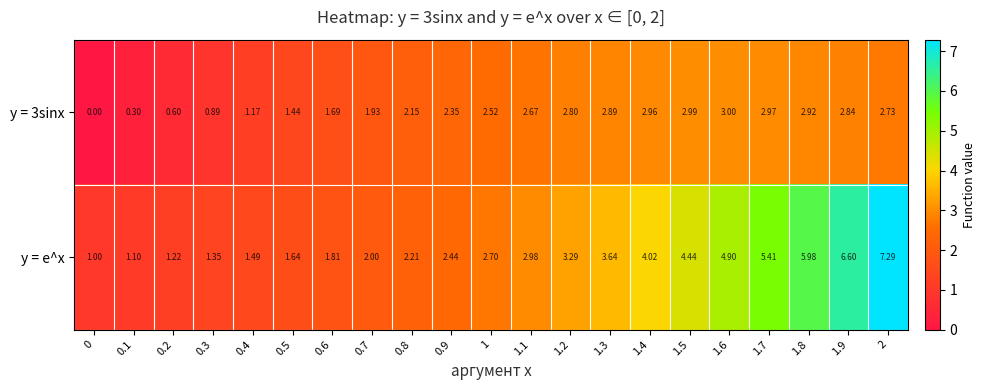

Is the value of y = e^x at 1.7 greater than the value of y = 3sinx at 1.6?

Yes